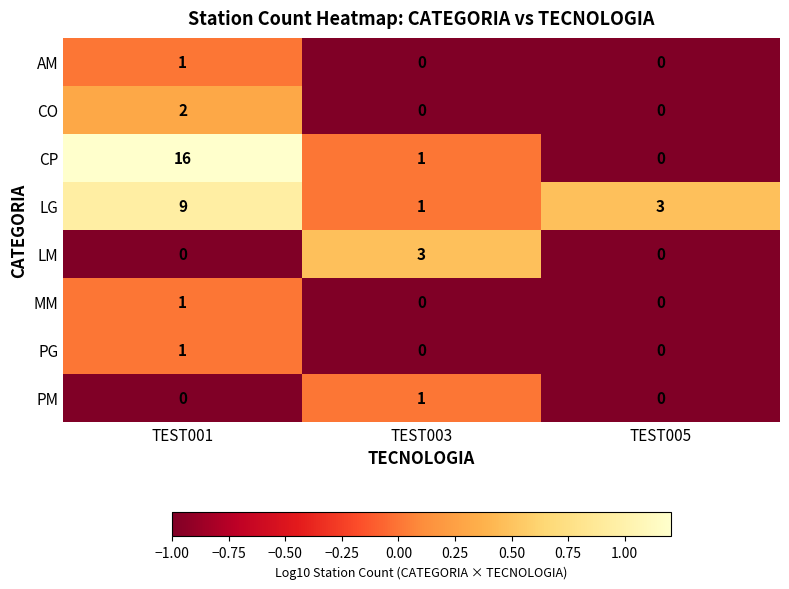

The PG series shows 0 at TEST005. True or false?

True